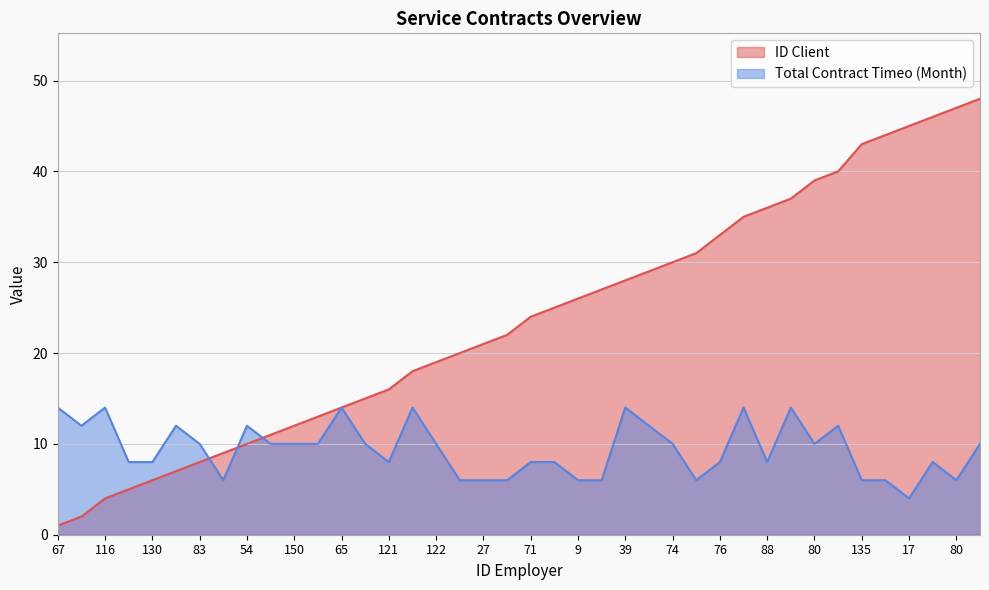

Is the value of Total Contract Timeo (Month) at 80 greater than the value of ID Client at 51?

No